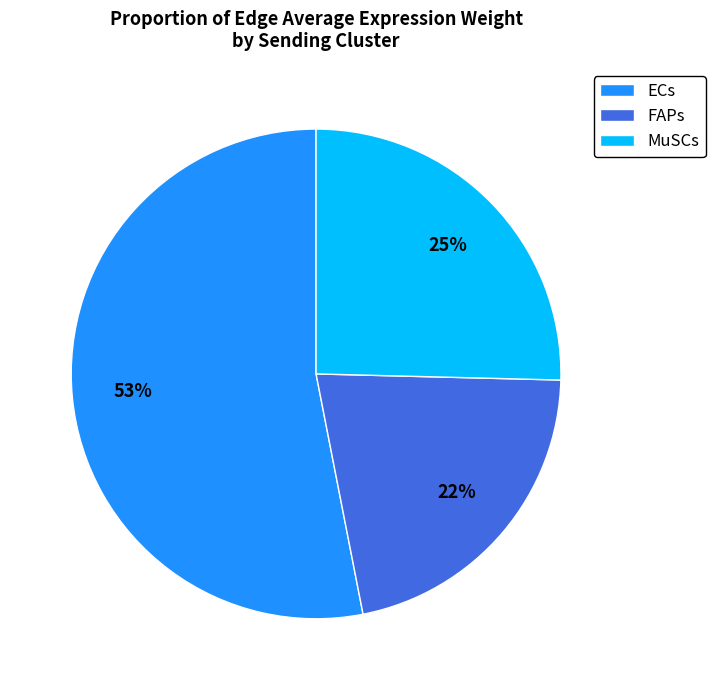

To the nearest percent, what is the average slice percentage?

33%